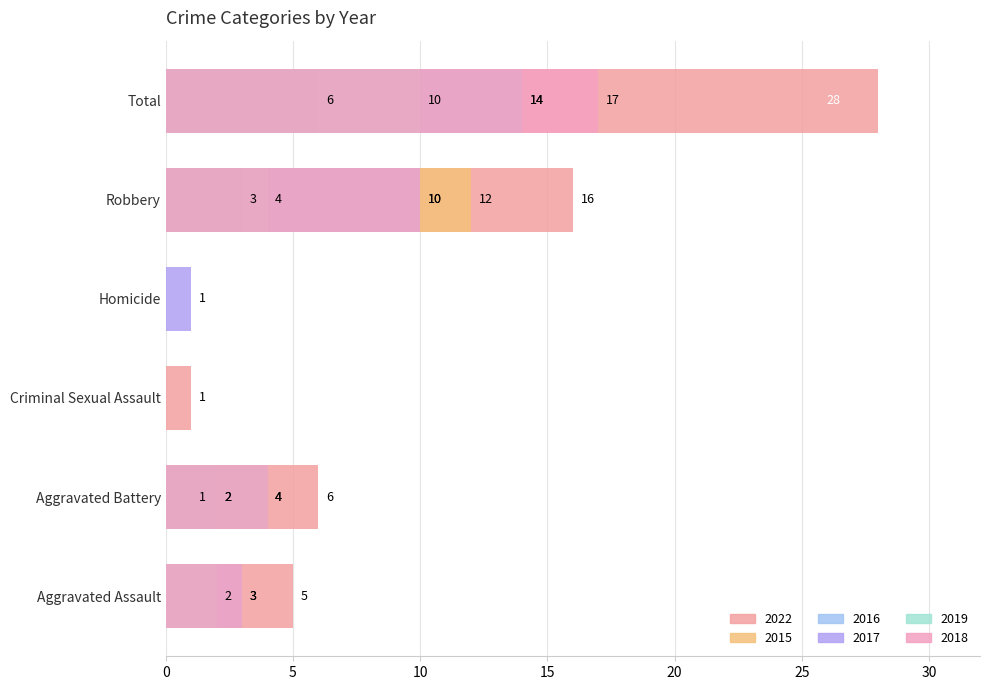

What is the maximum value shown in the chart?

28